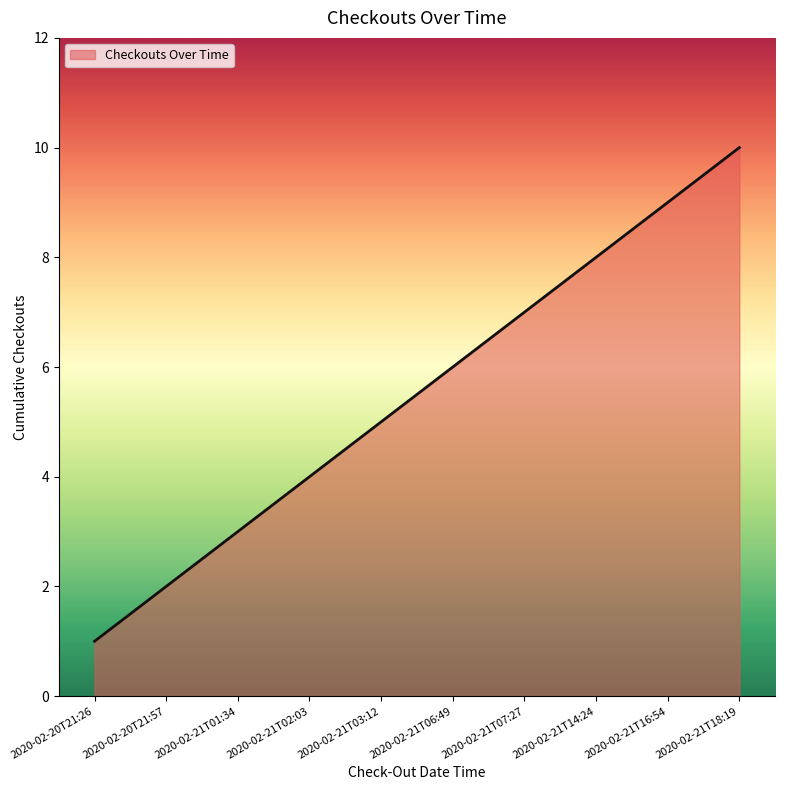

What is the difference between the values at 2020-02-20T21:57 and 2020-02-21T01:34?

1